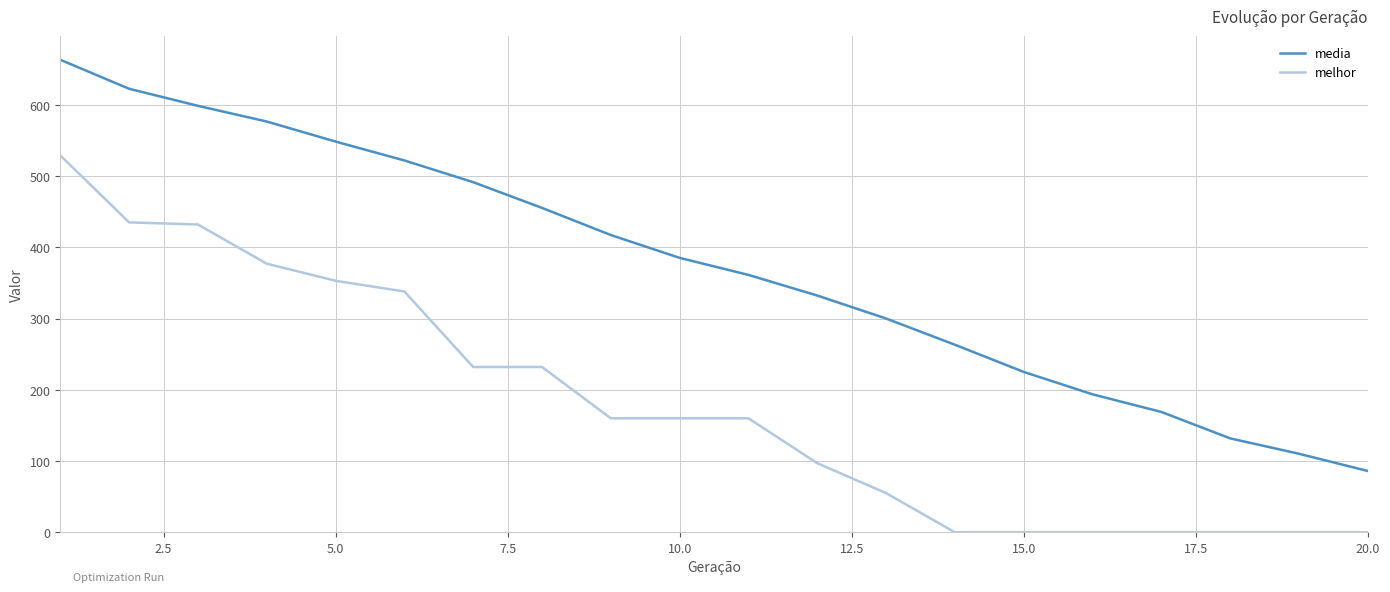

Which series has the largest range (max minus min)?

media